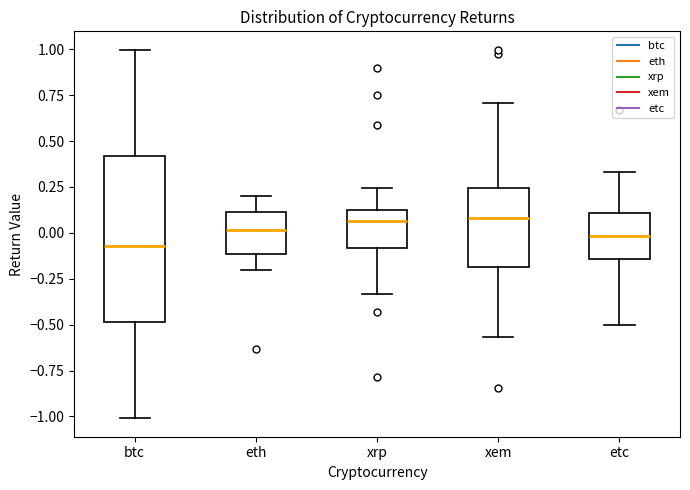

Which box has the lowest median line?

btc